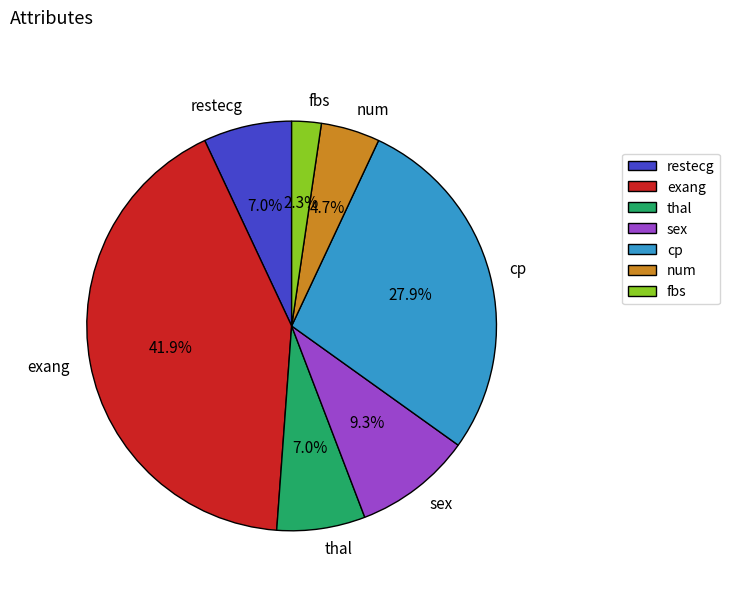

Does any single category account for the majority?

No